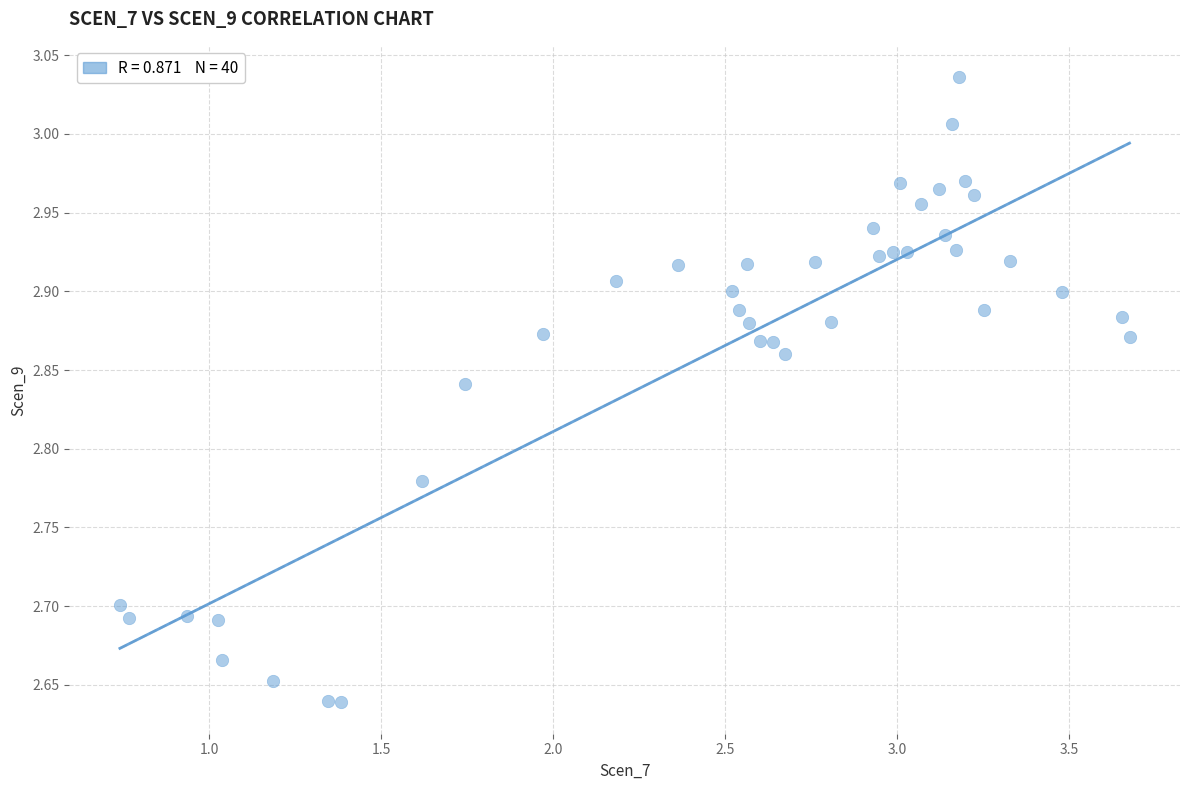

What is the range of Y values (max minus min)?

0.4